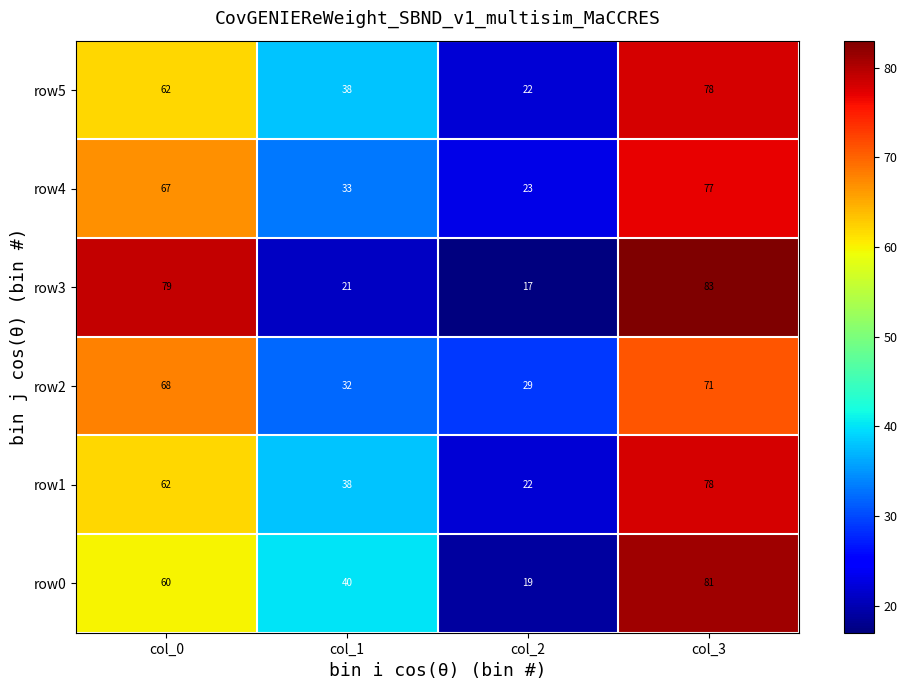

What is the sum of the row3 values at col_1 and col_3?

104